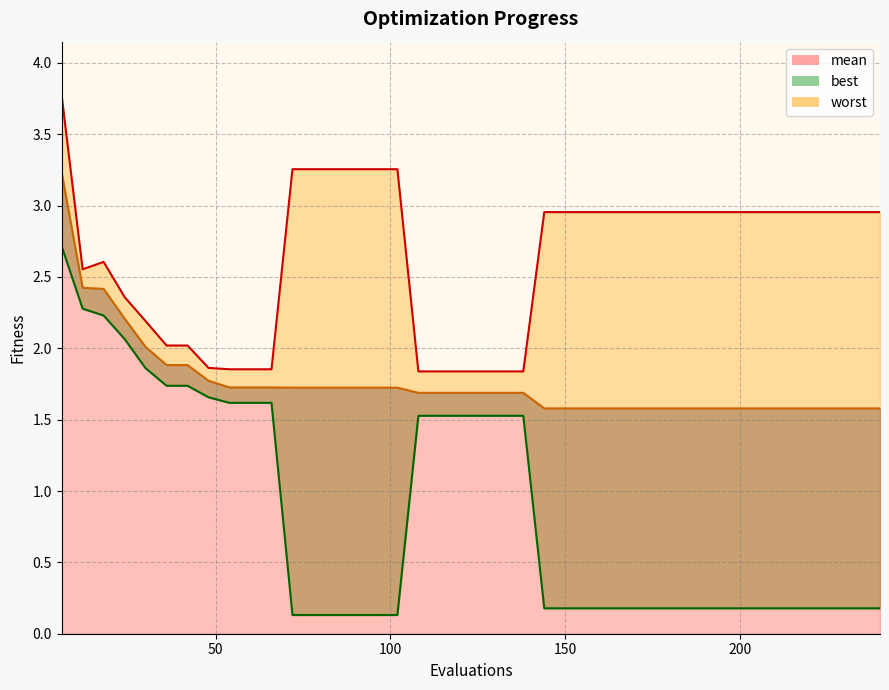

What value does the best series have at 84?

0.1